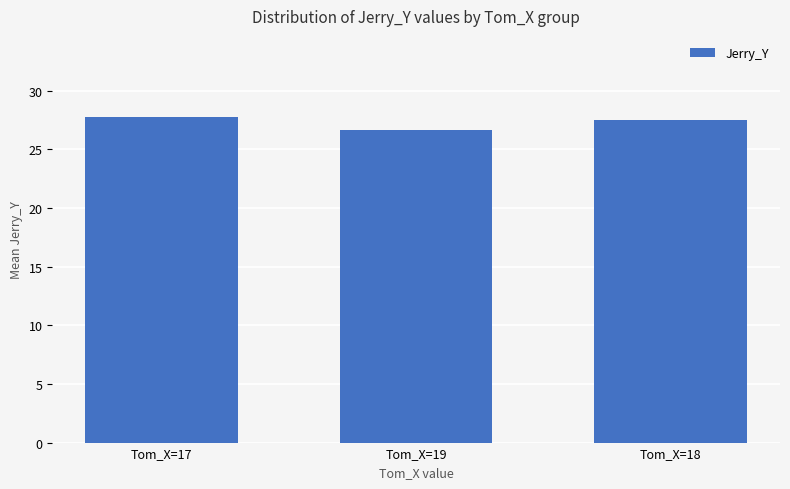

How many data points does each series have?

3